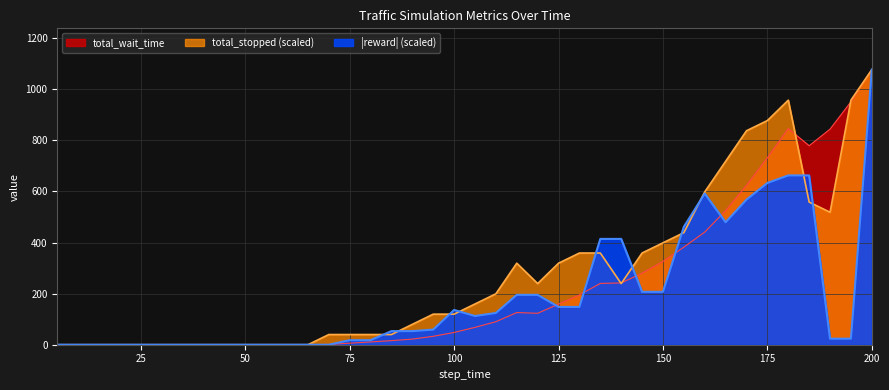

At which category does the chart reach its peak across all series?

200